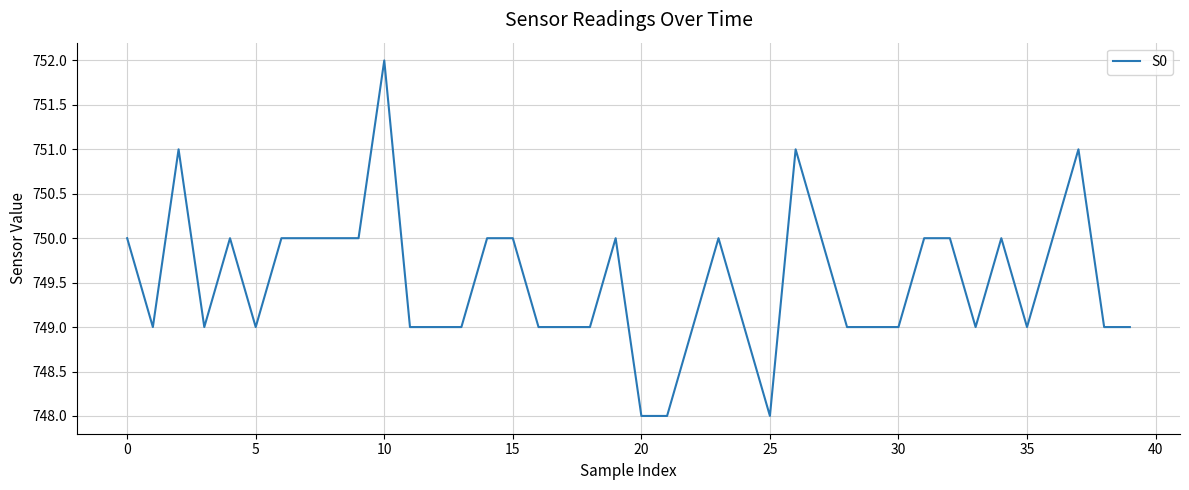

What is the difference between the maximum and minimum values?

4